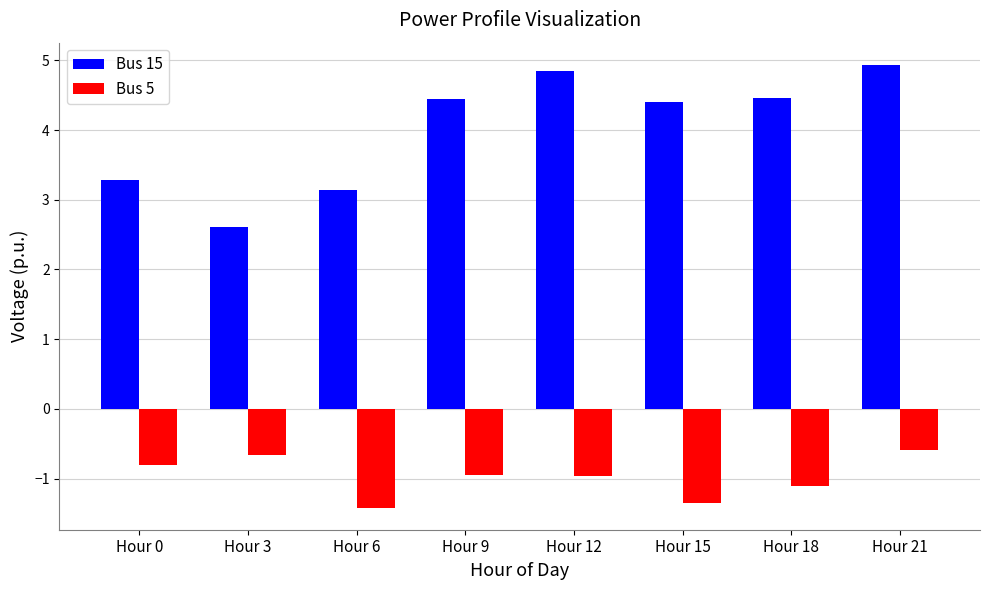

What is the average value of the Bus 15 series?

4.0